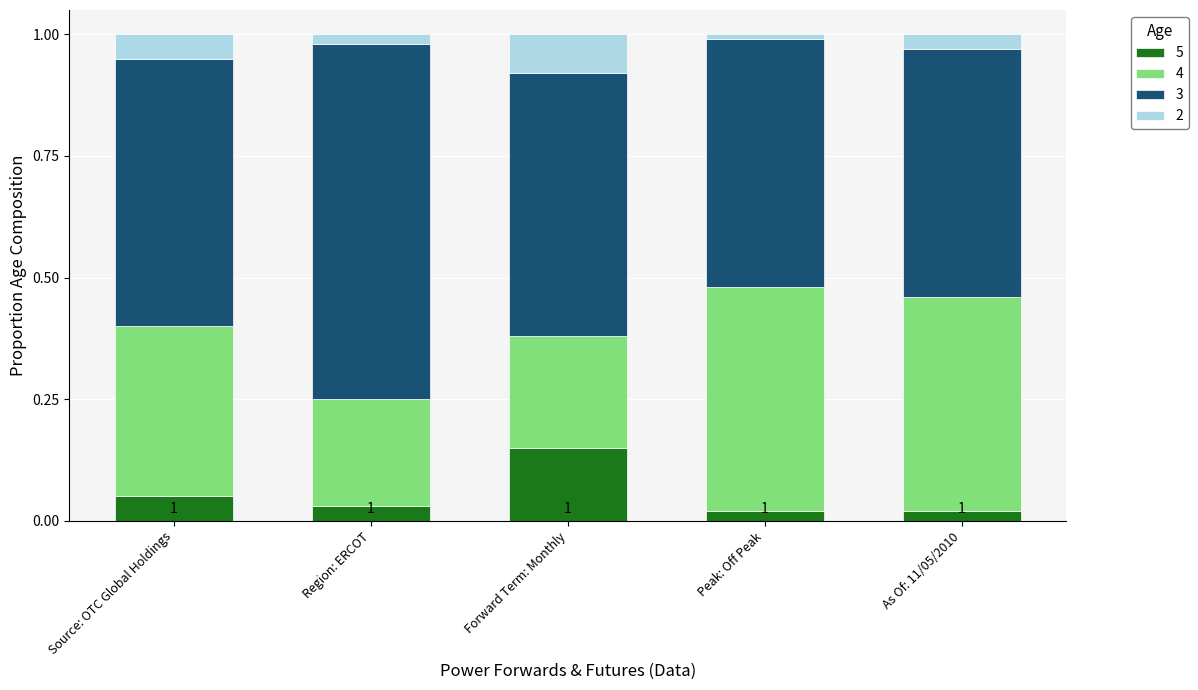

How many bars are there in total?

5